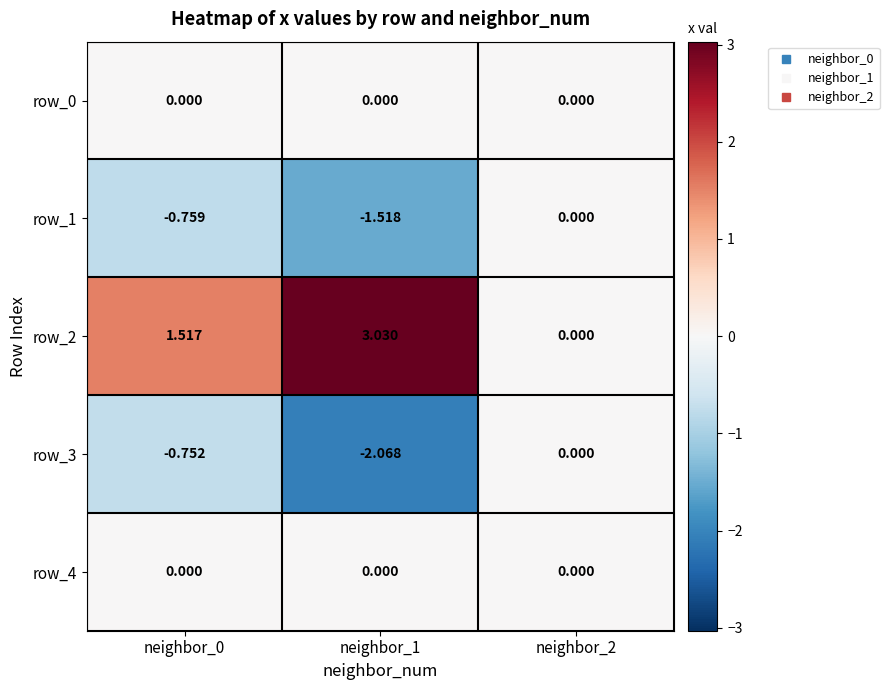

Which series has the largest total across all categories?

row_2